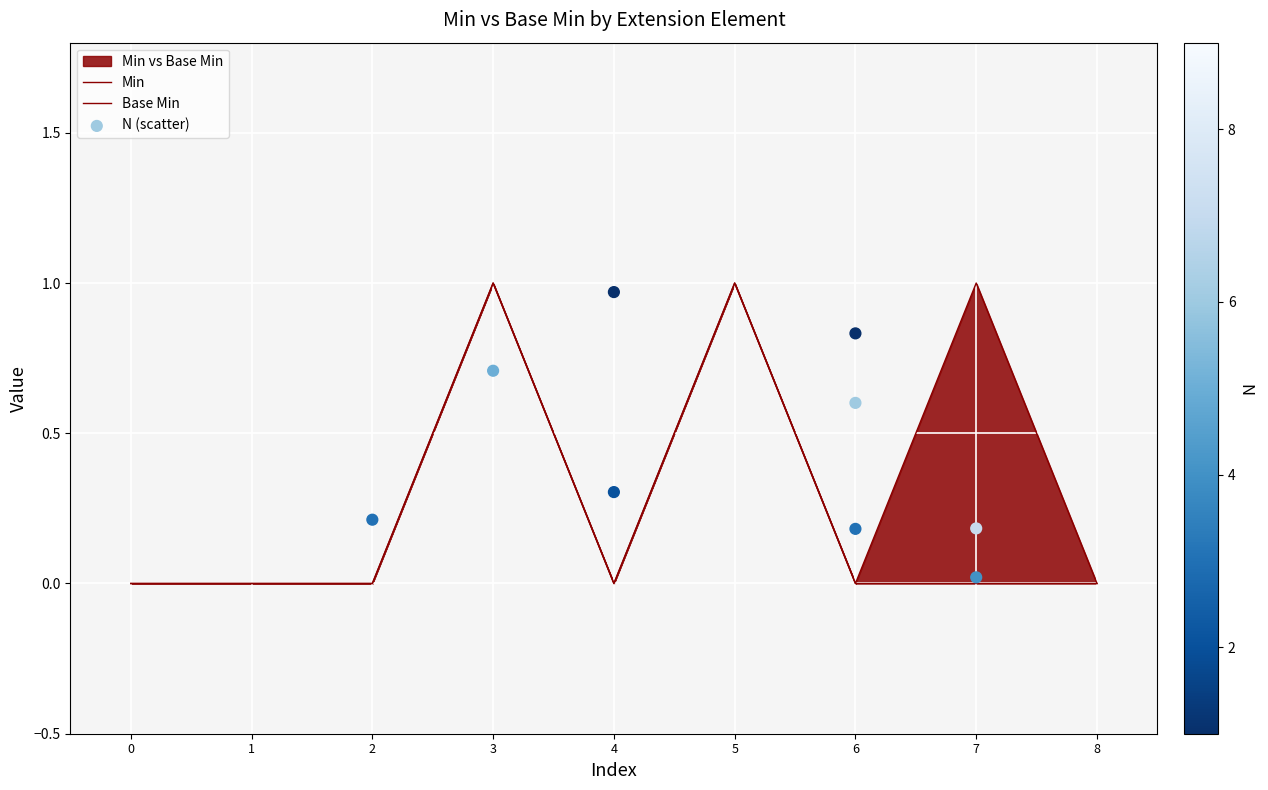

Which series contains the lowest Y value?

Min